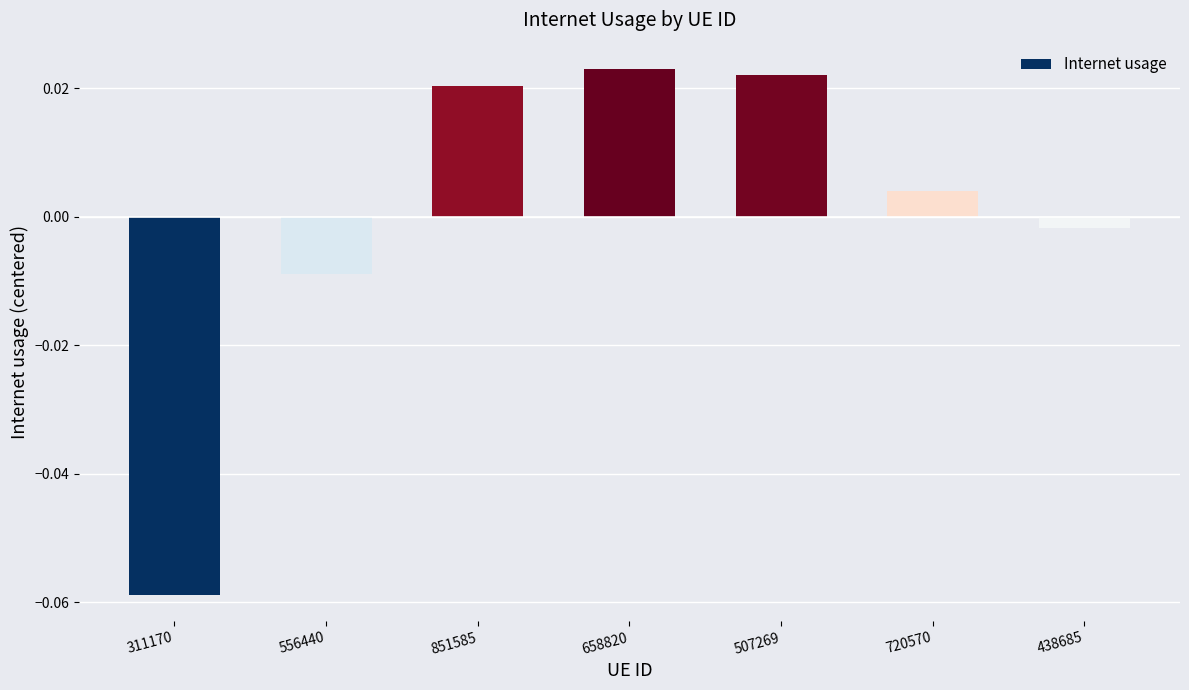

Where does the data first go above 0?

851585